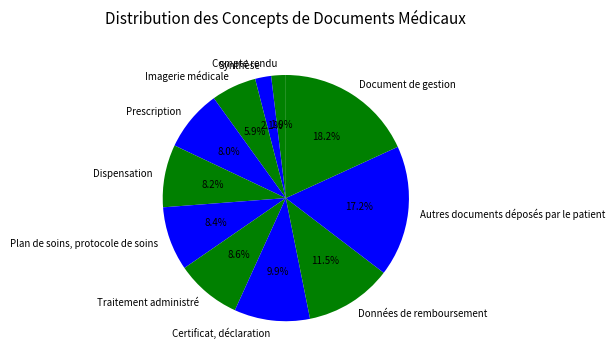

How many slices are in this pie chart?

11